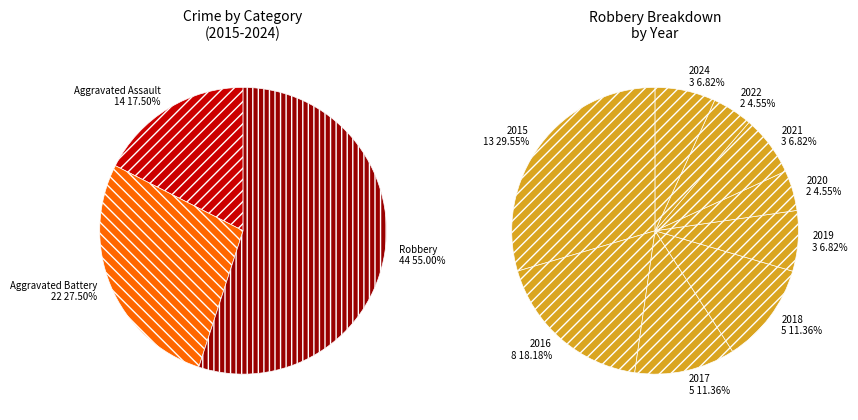

How many slices are in this pie chart?

10